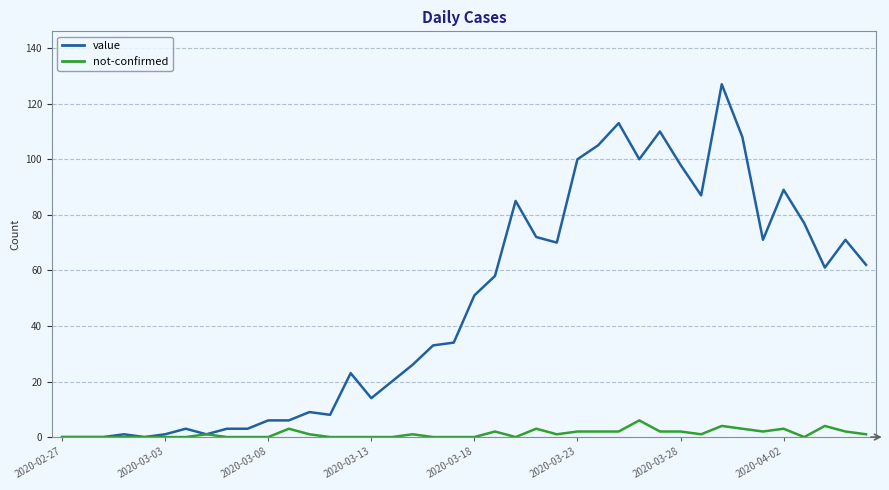

Count the not-confirmed values in the range 0 to 2.

33